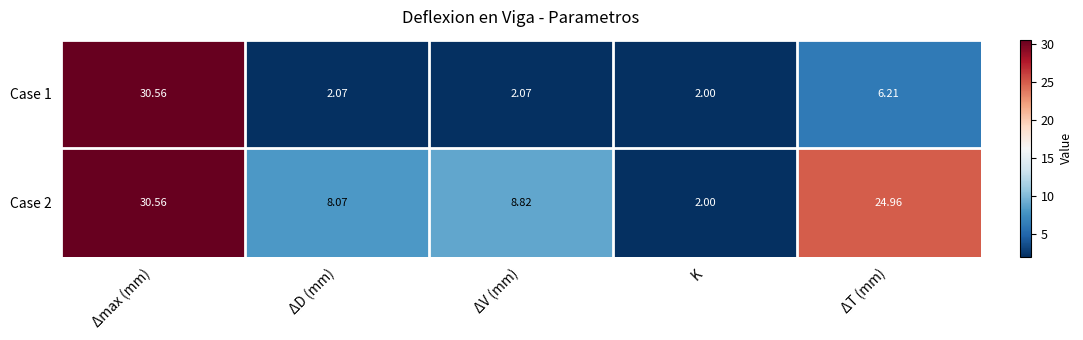

At how many categories does at least one series exceed 22?

2